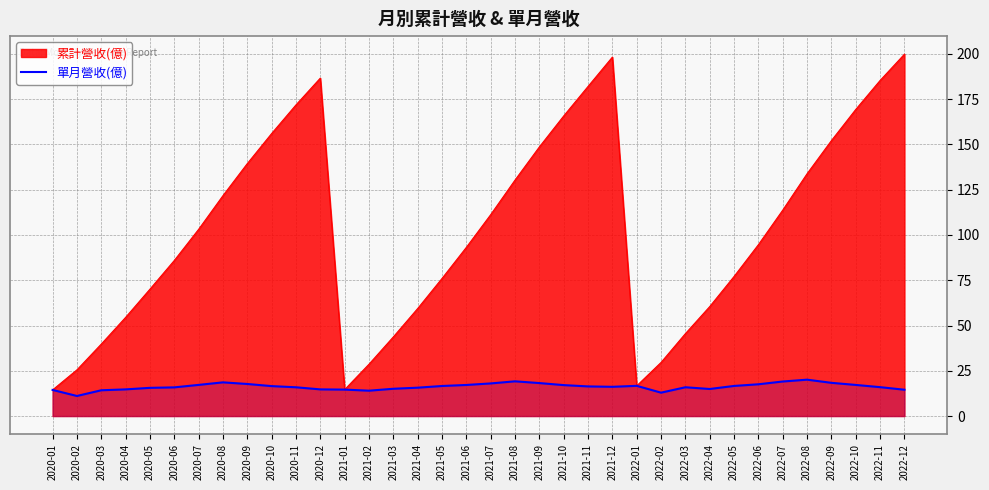

What position from the left is 2021-09?

21